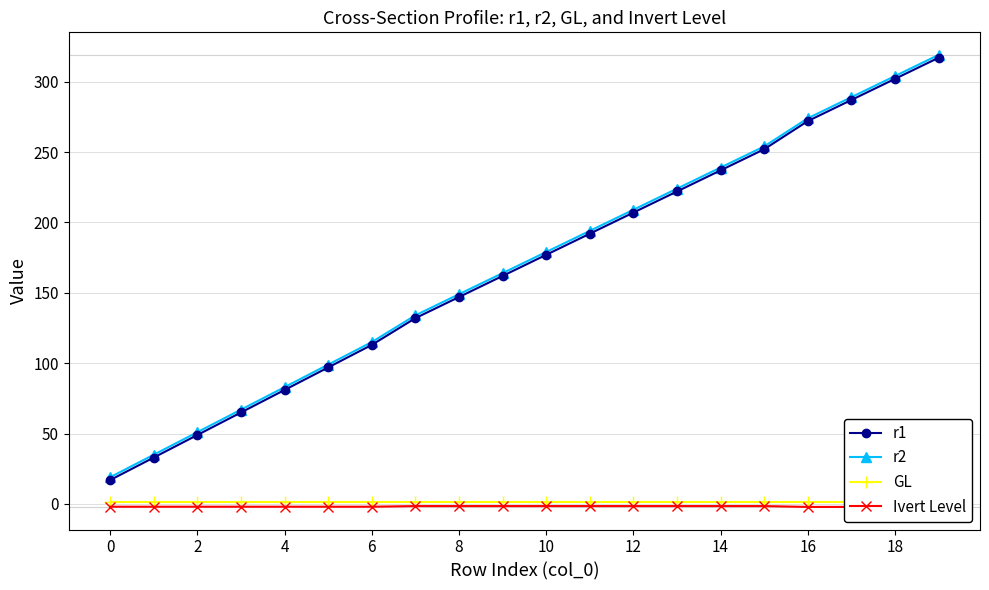

How many lines are shown in the chart?

4